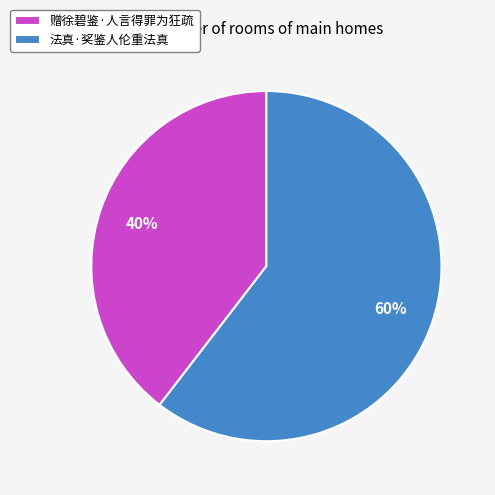

What is the ratio of the value at 法真·奖鉴人伦重法真 to the value at 赠徐碧鉴·人言得罪为狂疏?

1.5